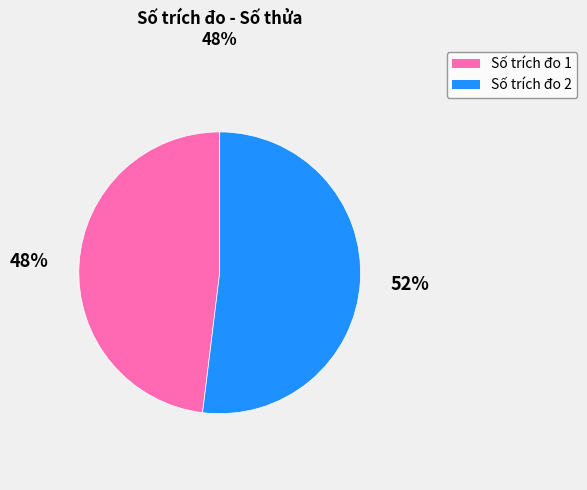

Combined, do Số trích đo 2 and Số trích đo 1 account for over 50%?

Yes